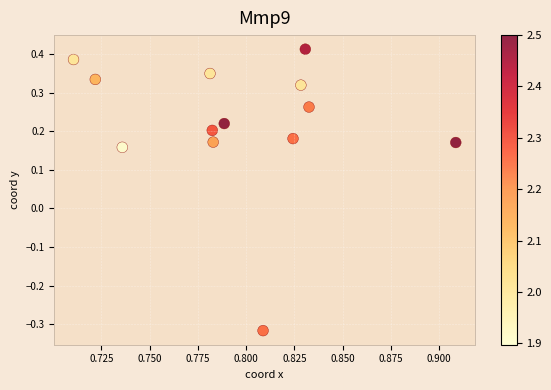

What is the range of Y values (max minus min)?

0.7